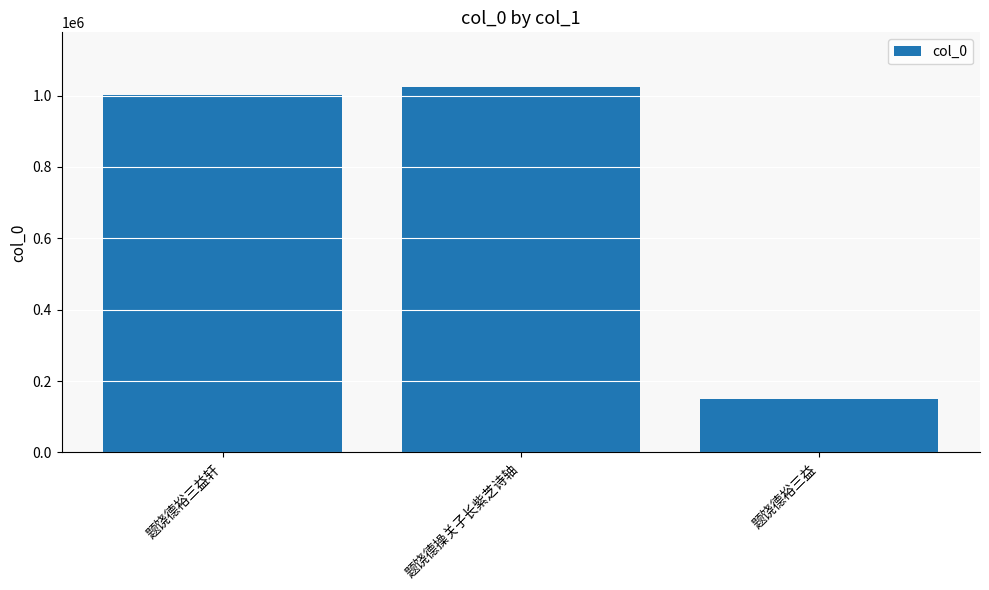

At which category does the chart reach its peak across all series?

题饶德操关子长紫芝诗轴